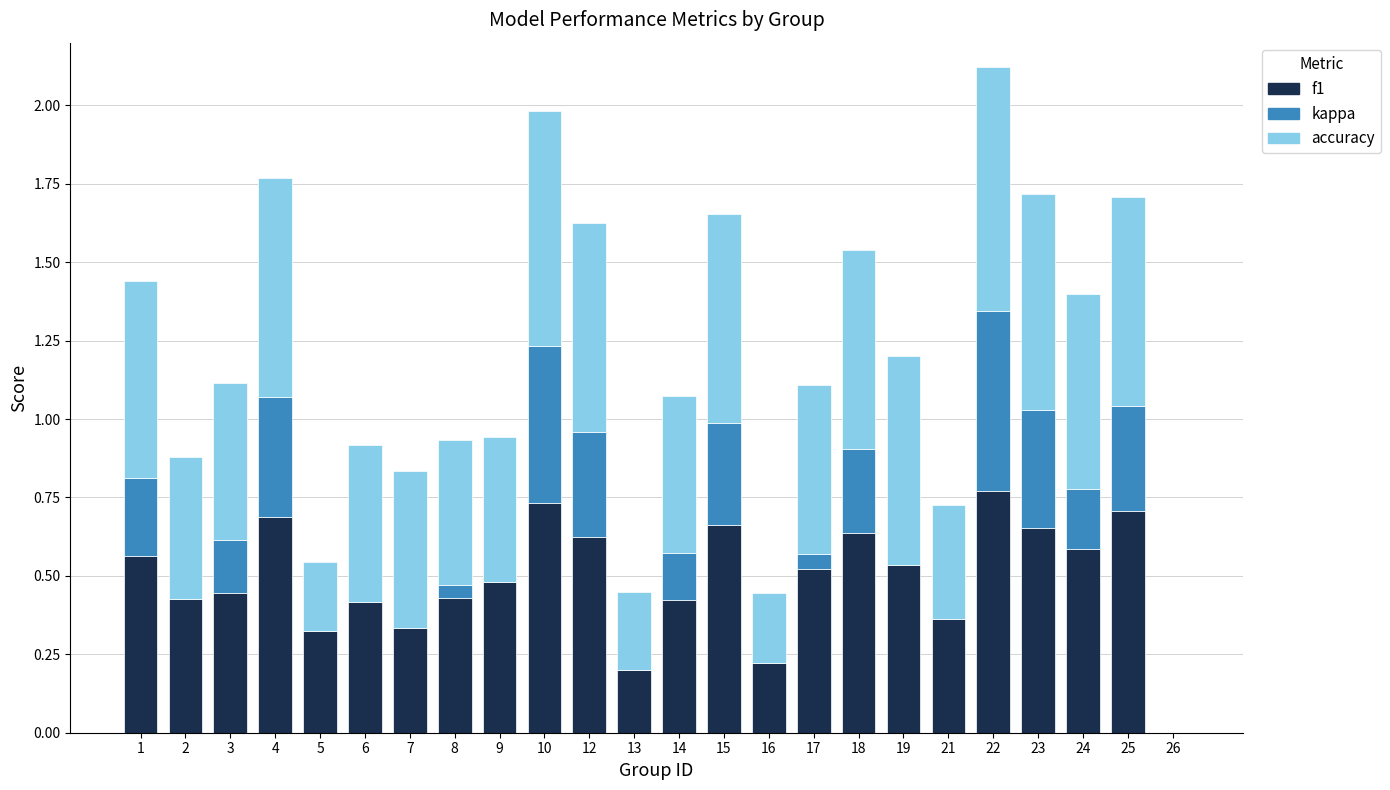

What is the total value across all series at 12?

1.6